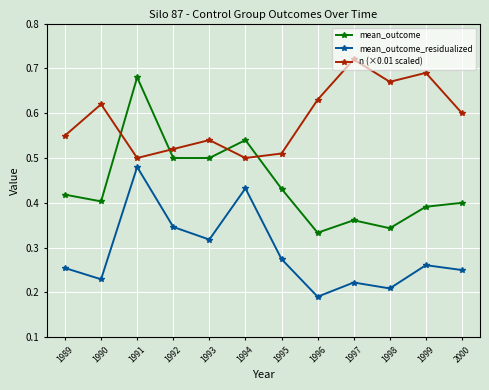

List the series in order of their overall mean, highest first.

n (×0.01 scaled), mean_outcome, mean_outcome_residualized